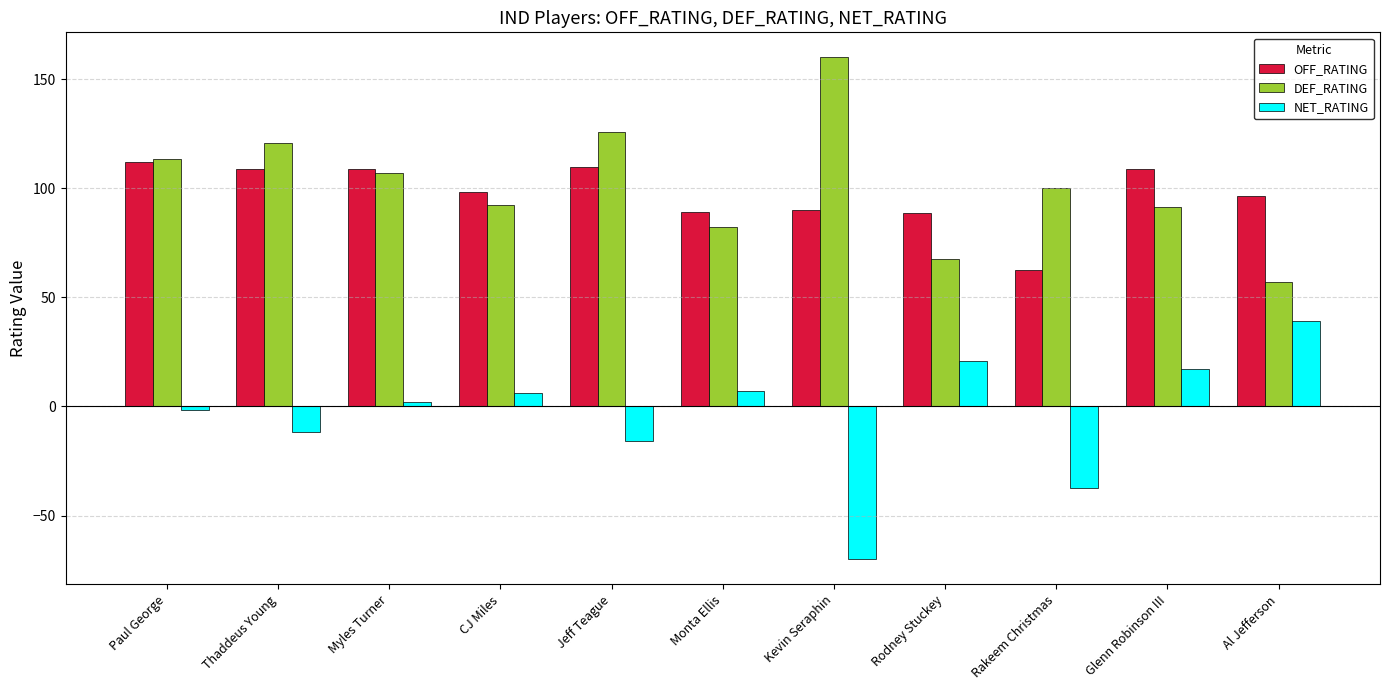

Rank the series by their maximum value, from highest to lowest.

DEF_RATING, OFF_RATING, NET_RATING